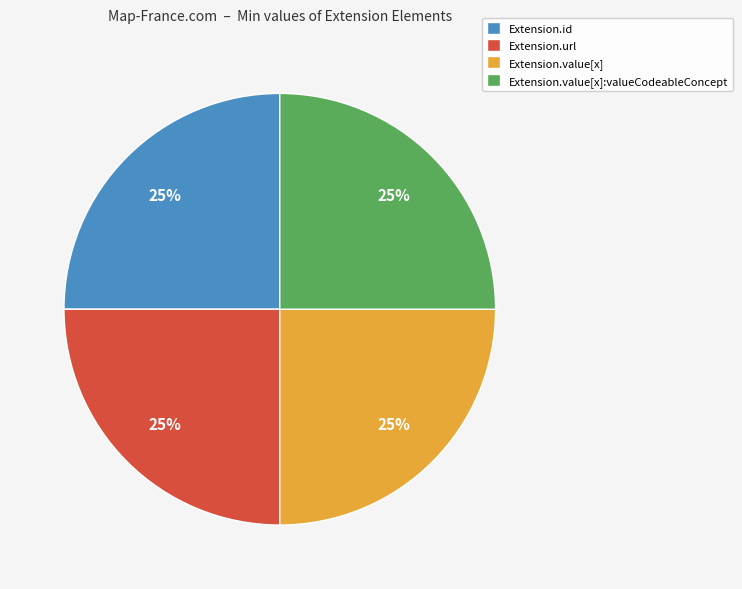

Count the number of slices in the pie.

4